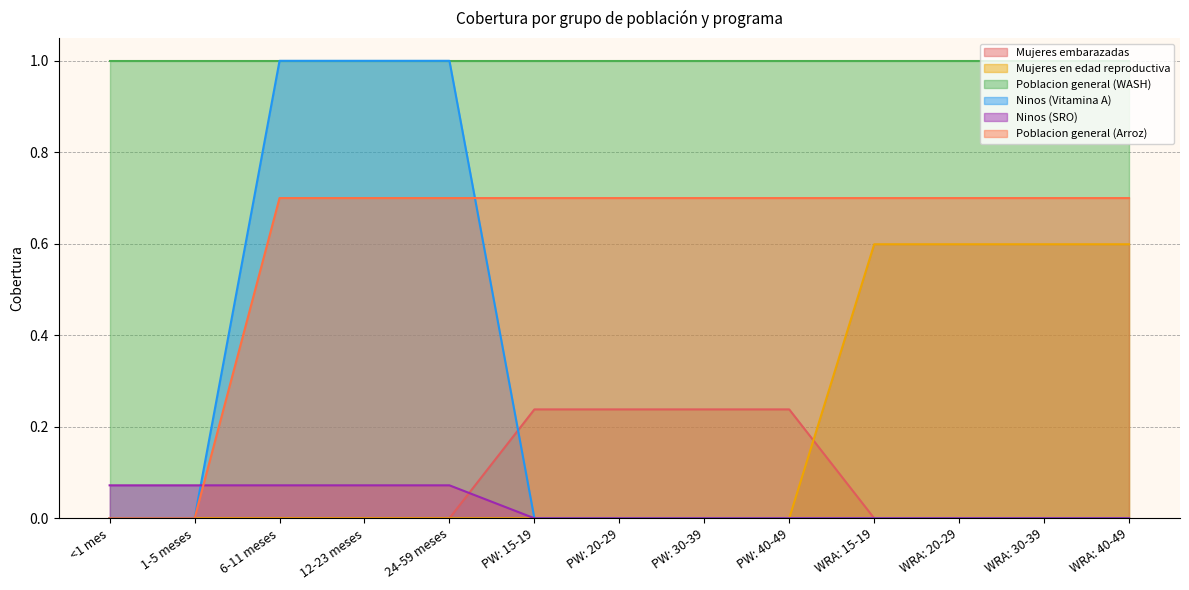

True or false: Poblacion general (Arroz) and Mujeres en edad reproductiva cross at least once.

False